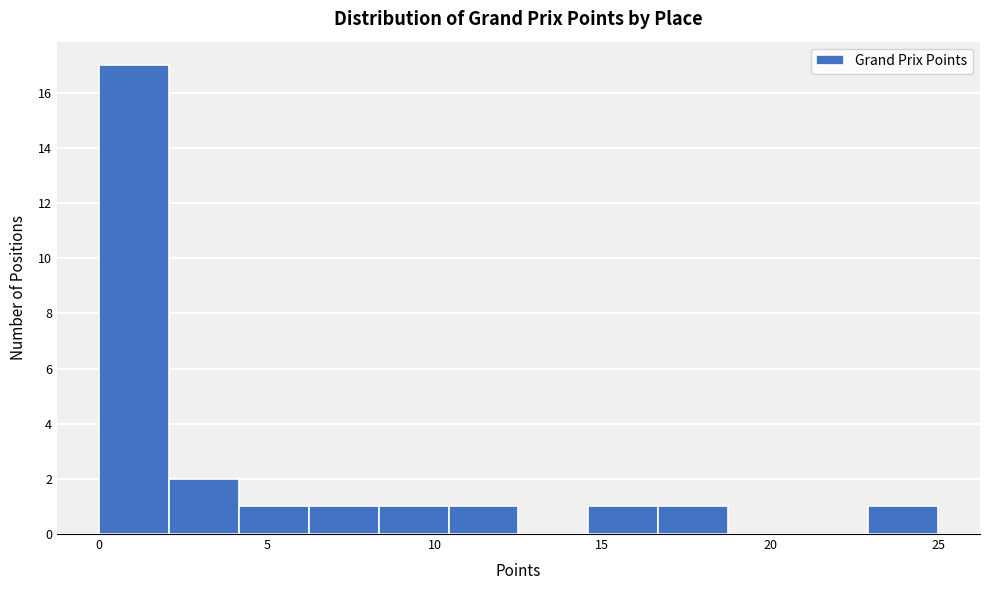

Which range on the x-axis has the tallest bar?

0.0 to 2.0